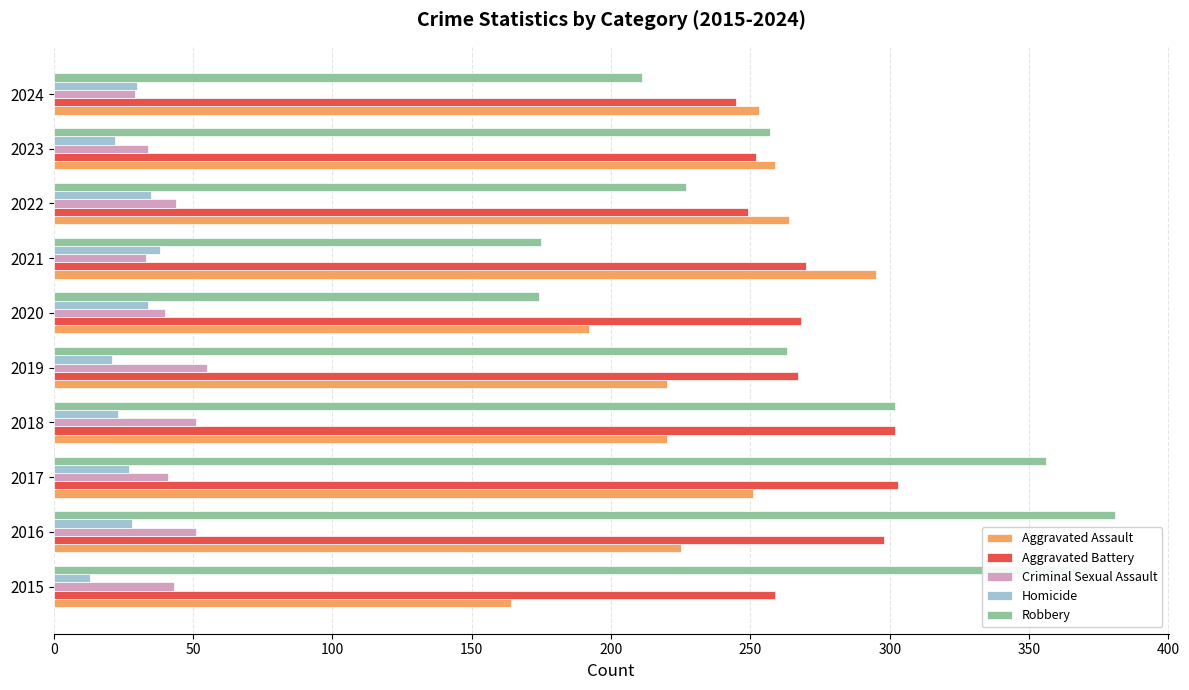

Which series has the largest range (max minus min)?

Robbery